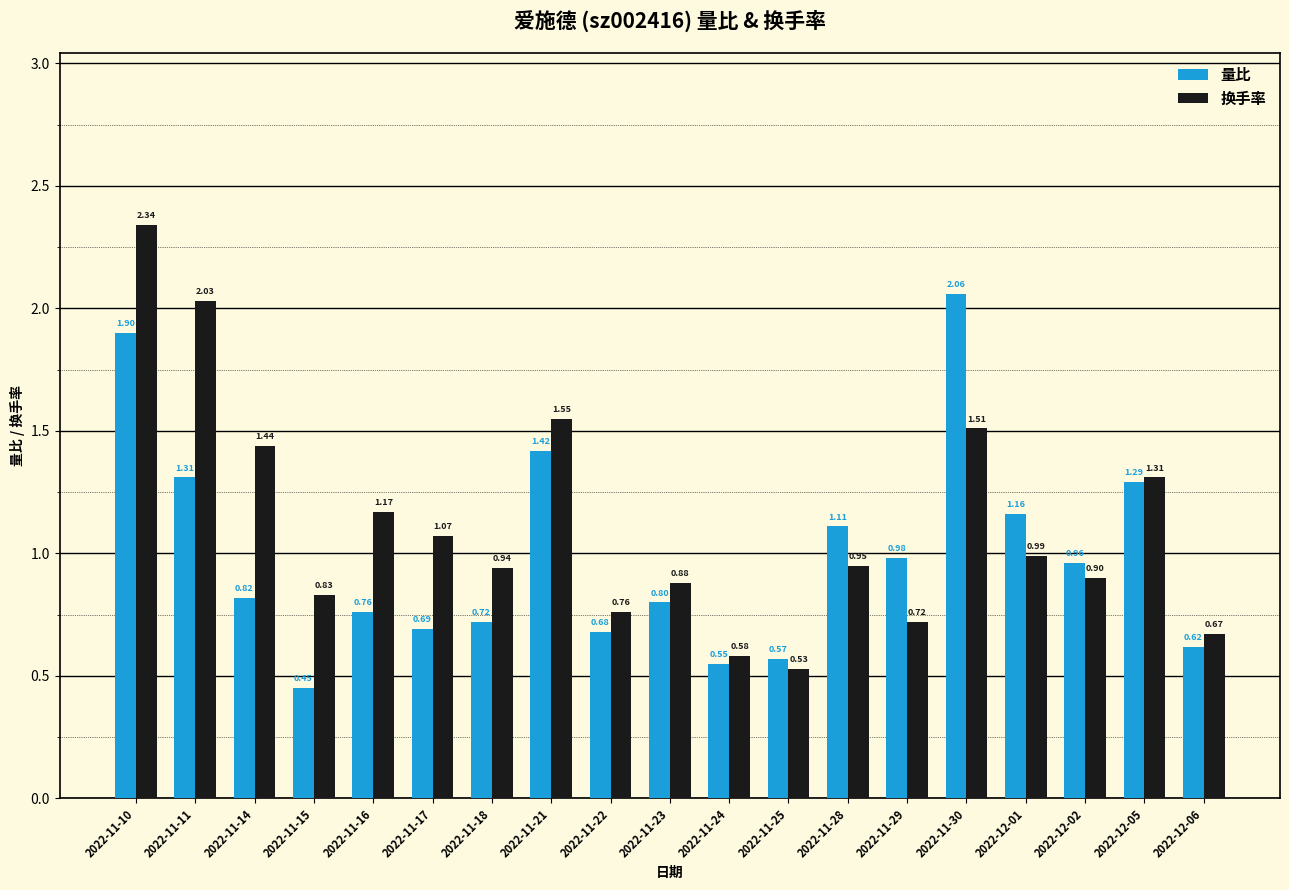

Which series has the largest range (max minus min)?

换手率